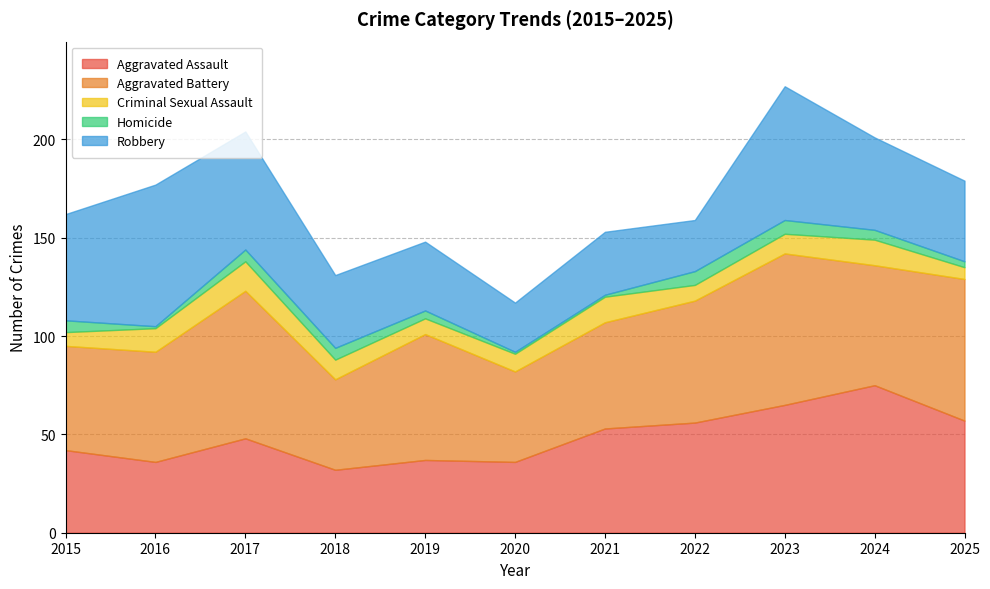

What is the difference between the second highest and second lowest values in the Aggravated Battery series?

29